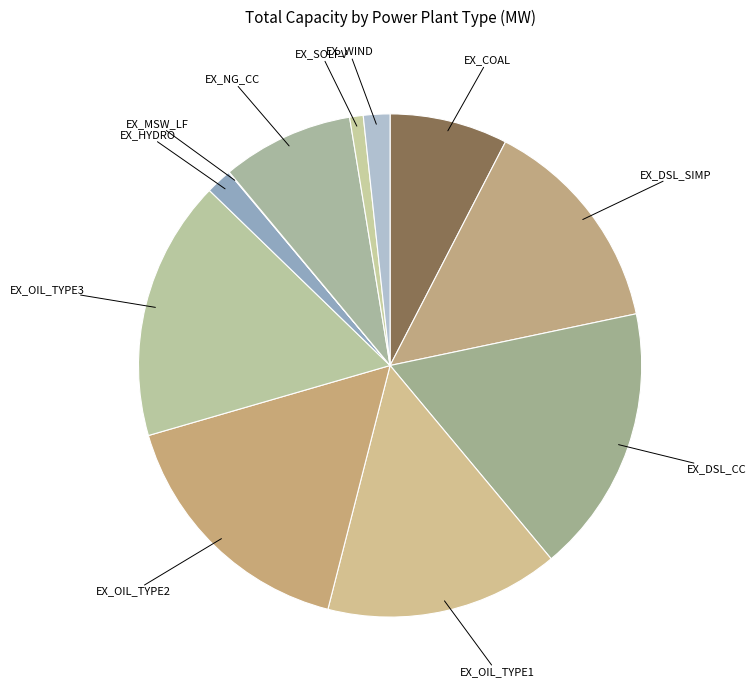

Is there a majority slice in this chart?

No